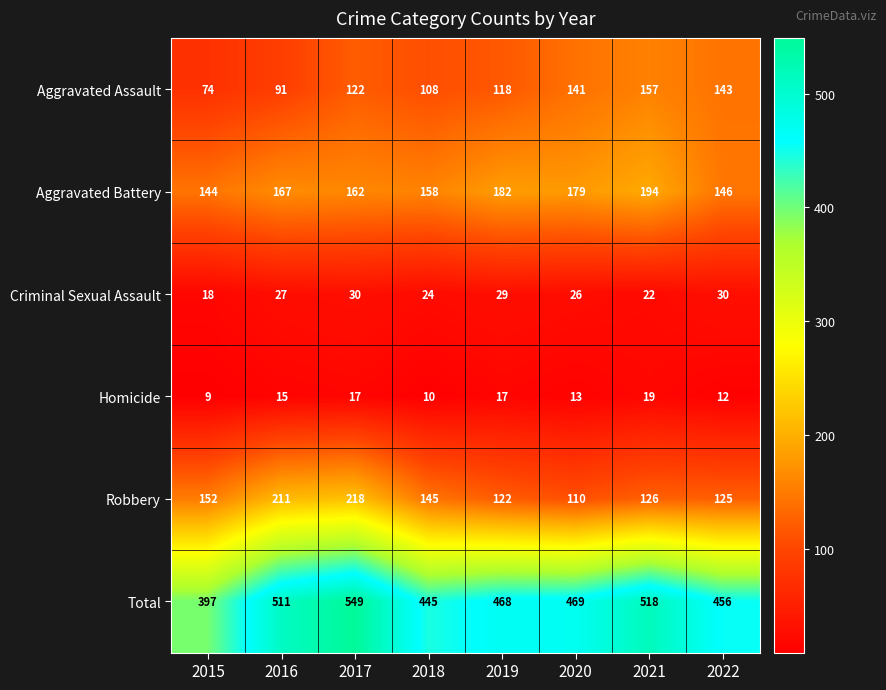

Rank the series at 2018 from highest to lowest value.

Total, Aggravated Battery, Robbery, Aggravated Assault, Criminal Sexual Assault, Homicide